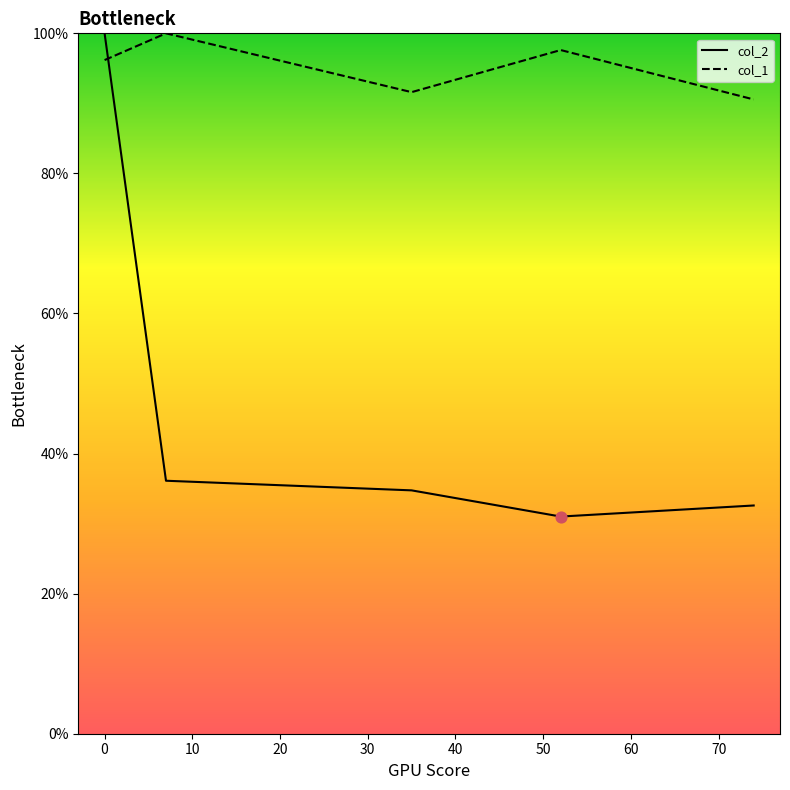

Which series has the largest total across all categories?

col_1